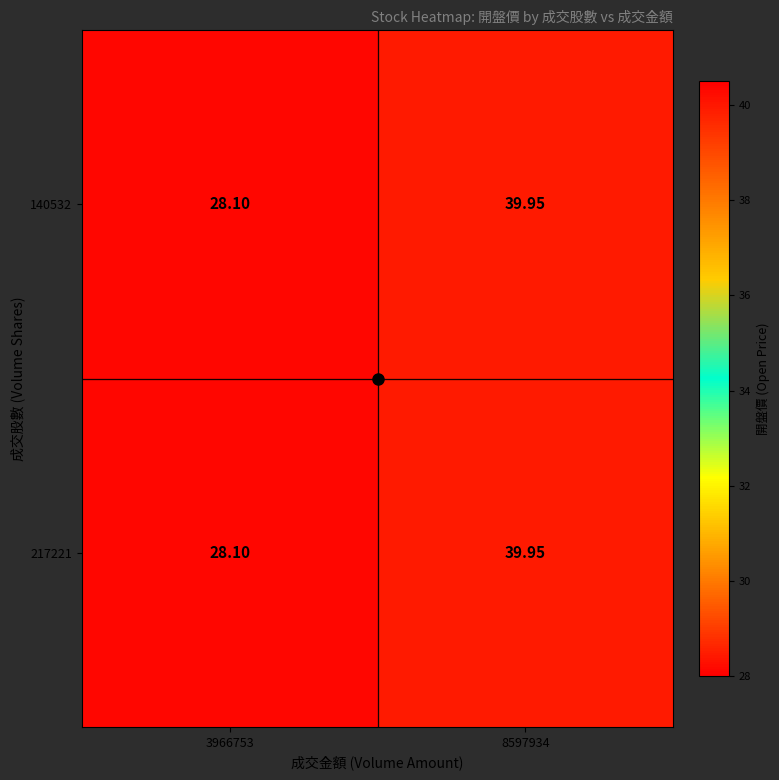

Reading left to right, what are all the values shown in this chart?

140532: 3966753=28.1	8597934=40.0
217221: 3966753=28.1	8597934=40.0